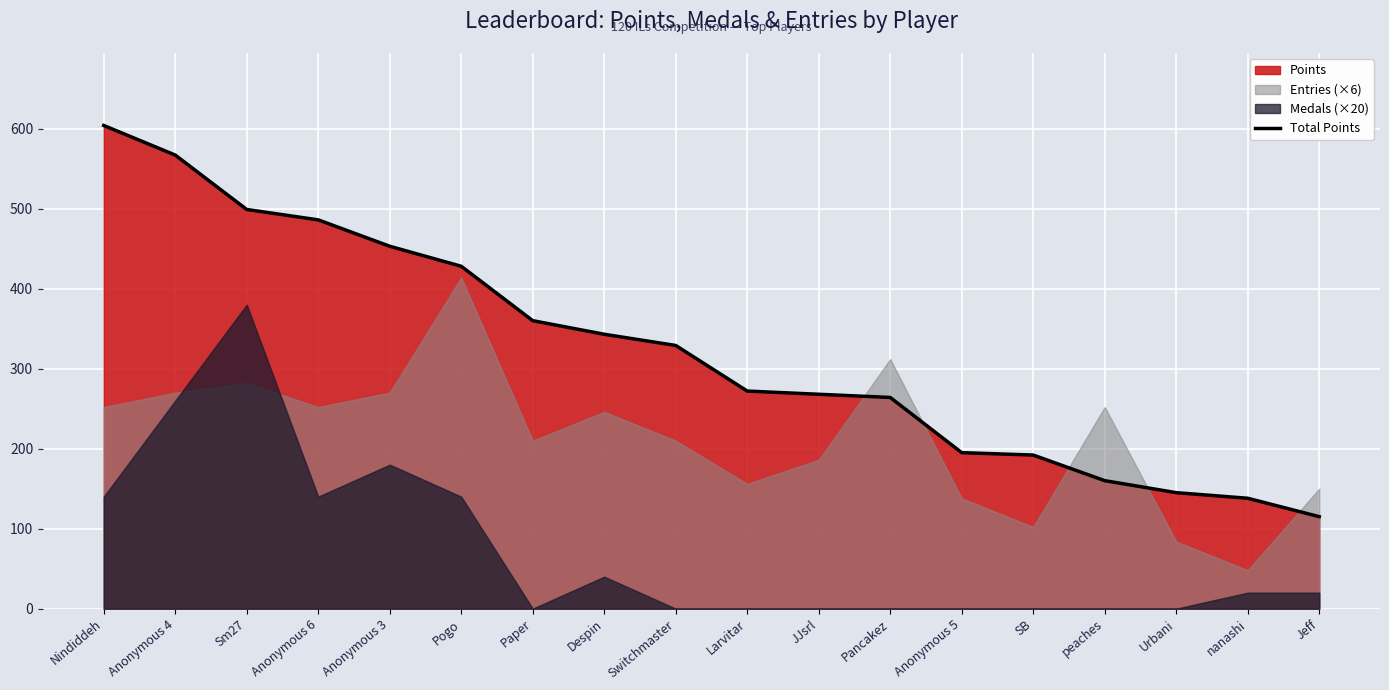

Count the number of categories in the chart.

18